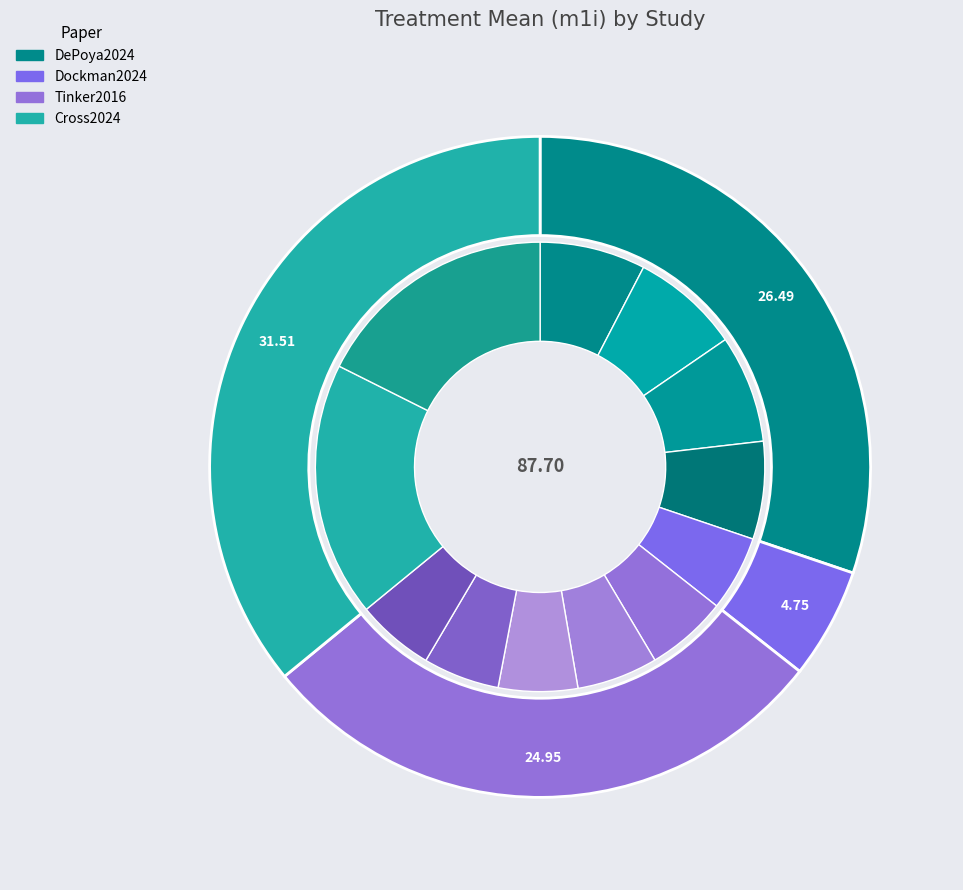

Which category has the smallest portion of the pie?

Dockman2024-Synthetic diet